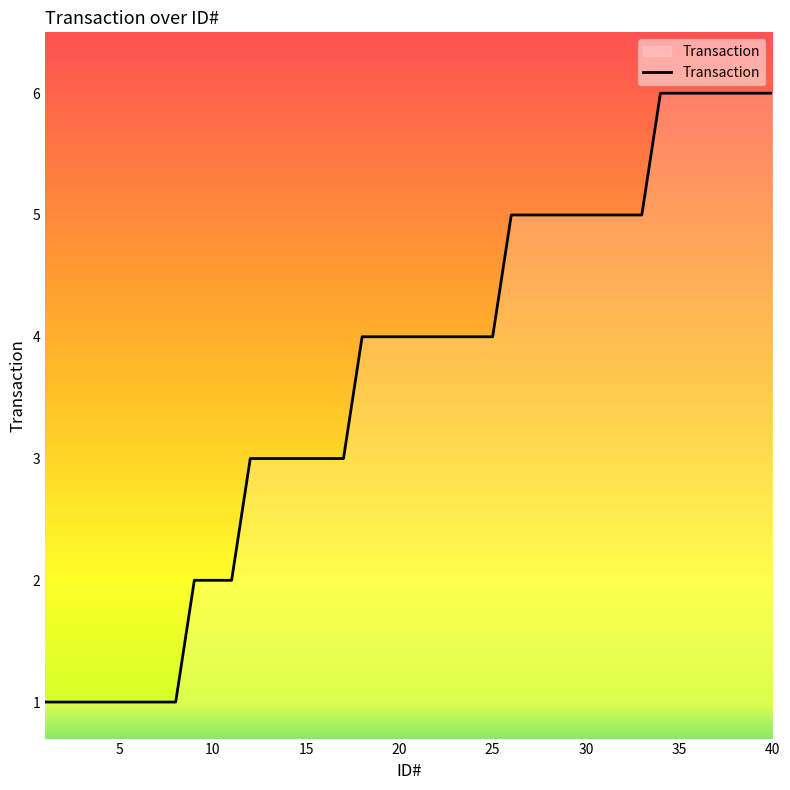

What is the difference between the maximum and minimum values?

5